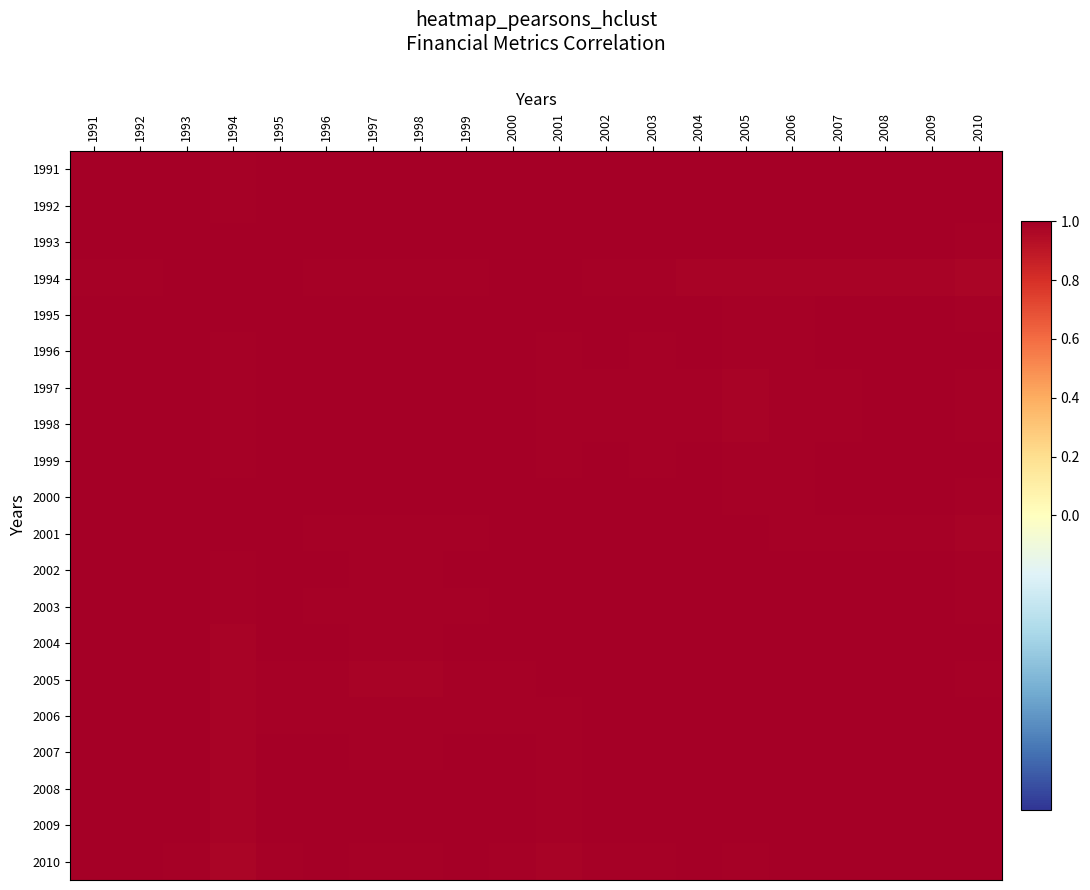

Reading left to right, what are all the values shown in this chart?

1991: 1991=1.0	1992=1.0	1993=1.0	1994=1.0	1995=1.0	1996=1.0	1997=1.0	1998=1.0	1999=1.0	2000=1.0	2001=1.0	2002=1.0	2003=1.0	2004=1.0	2005=1.0	2006=1.0	2007=1.0	2008=1.0	2009=1.0	2010=1.0
1992: 1991=1.0	1992=1.0	1993=1.0	1994=1.0	1995=1.0	1996=1.0	1997=1.0	1998=1.0	1999=1.0	2000=1.0	2001=1.0	2002=1.0	2003=1.0	2004=1.0	2005=1.0	2006=1.0	2007=1.0	2008=1.0	2009=1.0	2010=1.0
1993: 1991=1.0	1992=1.0	1993=1.0	1994=1.0	1995=1.0	1996=1.0	1997=1.0	1998=1.0	1999=1.0	2000=1.0	2001=1.0	2002=1.0	2003=1.0	2004=1.0	2005=1.0	2006=1.0	2007=1.0	2008=1.0	2009=1.0	2010=1.0
1994: 1991=1.0	1992=1.0	1993=1.0	1994=1.0	1995=1.0	1996=1.0	1997=1.0	1998=1.0	1999=1.0	2000=1.0	2001=1.0	2002=1.0	2003=1.0	2004=1.0	2005=1.0	2006=1.0	2007=1.0	2008=1.0	2009=1.0	2010=1.0
1995: 1991=1.0	1992=1.0	1993=1.0	1994=1.0	1995=1.0	1996=1.0	1997=1.0	1998=1.0	1999=1.0	2000=1.0	2001=1.0	2002=1.0	2003=1.0	2004=1.0	2005=1.0	2006=1.0	2007=1.0	2008=1.0	2009=1.0	2010=1.0
1996: 1991=1.0	1992=1.0	1993=1.0	1994=1.0	1995=1.0	1996=1.0	1997=1.0	1998=1.0	1999=1.0	2000=1.0	2001=1.0	2002=1.0	2003=1.0	2004=1.0	2005=1.0	2006=1.0	2007=1.0	2008=1.0	2009=1.0	2010=1.0
1997: 1991=1.0	1992=1.0	1993=1.0	1994=1.0	1995=1.0	1996=1.0	1997=1.0	1998=1.0	1999=1.0	2000=1.0	2001=1.0	2002=1.0	2003=1.0	2004=1.0	2005=1.0	2006=1.0	2007=1.0	2008=1.0	2009=1.0	2010=1.0
1998: 1991=1.0	1992=1.0	1993=1.0	1994=1.0	1995=1.0	1996=1.0	1997=1.0	1998=1.0	1999=1.0	2000=1.0	2001=1.0	2002=1.0	2003=1.0	2004=1.0	2005=1.0	2006=1.0	2007=1.0	2008=1.0	2009=1.0	2010=1.0
1999: 1991=1.0	1992=1.0	1993=1.0	1994=1.0	1995=1.0	1996=1.0	1997=1.0	1998=1.0	1999=1.0	2000=1.0	2001=1.0	2002=1.0	2003=1.0	2004=1.0	2005=1.0	2006=1.0	2007=1.0	2008=1.0	2009=1.0	2010=1.0
2000: 1991=1.0	1992=1.0	1993=1.0	1994=1.0	1995=1.0	1996=1.0	1997=1.0	1998=1.0	1999=1.0	2000=1.0	2001=1.0	2002=1.0	2003=1.0	2004=1.0	2005=1.0	2006=1.0	2007=1.0	2008=1.0	2009=1.0	2010=1.0
2001: 1991=1.0	1992=1.0	1993=1.0	1994=1.0	1995=1.0	1996=1.0	1997=1.0	1998=1.0	1999=1.0	2000=1.0	2001=1.0	2002=1.0	2003=1.0	2004=1.0	2005=1.0	2006=1.0	2007=1.0	2008=1.0	2009=1.0	2010=1.0
2002: 1991=1.0	1992=1.0	1993=1.0	1994=1.0	1995=1.0	1996=1.0	1997=1.0	1998=1.0	1999=1.0	2000=1.0	2001=1.0	2002=1.0	2003=1.0	2004=1.0	2005=1.0	2006=1.0	2007=1.0	2008=1.0	2009=1.0	2010=1.0
2003: 1991=1.0	1992=1.0	1993=1.0	1994=1.0	1995=1.0	1996=1.0	1997=1.0	1998=1.0	1999=1.0	2000=1.0	2001=1.0	2002=1.0	2003=1.0	2004=1.0	2005=1.0	2006=1.0	2007=1.0	2008=1.0	2009=1.0	2010=1.0
2004: 1991=1.0	1992=1.0	1993=1.0	1994=1.0	1995=1.0	1996=1.0	1997=1.0	1998=1.0	1999=1.0	2000=1.0	2001=1.0	2002=1.0	2003=1.0	2004=1.0	2005=1.0	2006=1.0	2007=1.0	2008=1.0	2009=1.0	2010=1.0
2005: 1991=1.0	1992=1.0	1993=1.0	1994=1.0	1995=1.0	1996=1.0	1997=1.0	1998=1.0	1999=1.0	2000=1.0	2001=1.0	2002=1.0	2003=1.0	2004=1.0	2005=1.0	2006=1.0	2007=1.0	2008=1.0	2009=1.0	2010=1.0
2006: 1991=1.0	1992=1.0	1993=1.0	1994=1.0	1995=1.0	1996=1.0	1997=1.0	1998=1.0	1999=1.0	2000=1.0	2001=1.0	2002=1.0	2003=1.0	2004=1.0	2005=1.0	2006=1.0	2007=1.0	2008=1.0	2009=1.0	2010=1.0
2007: 1991=1.0	1992=1.0	1993=1.0	1994=1.0	1995=1.0	1996=1.0	1997=1.0	1998=1.0	1999=1.0	2000=1.0	2001=1.0	2002=1.0	2003=1.0	2004=1.0	2005=1.0	2006=1.0	2007=1.0	2008=1.0	2009=1.0	2010=1.0
2008: 1991=1.0	1992=1.0	1993=1.0	1994=1.0	1995=1.0	1996=1.0	1997=1.0	1998=1.0	1999=1.0	2000=1.0	2001=1.0	2002=1.0	2003=1.0	2004=1.0	2005=1.0	2006=1.0	2007=1.0	2008=1.0	2009=1.0	2010=1.0
2009: 1991=1.0	1992=1.0	1993=1.0	1994=1.0	1995=1.0	1996=1.0	1997=1.0	1998=1.0	1999=1.0	2000=1.0	2001=1.0	2002=1.0	2003=1.0	2004=1.0	2005=1.0	2006=1.0	2007=1.0	2008=1.0	2009=1.0	2010=1.0
2010: 1991=1.0	1992=1.0	1993=1.0	1994=1.0	1995=1.0	1996=1.0	1997=1.0	1998=1.0	1999=1.0	2000=1.0	2001=1.0	2002=1.0	2003=1.0	2004=1.0	2005=1.0	2006=1.0	2007=1.0	2008=1.0	2009=1.0	2010=1.0